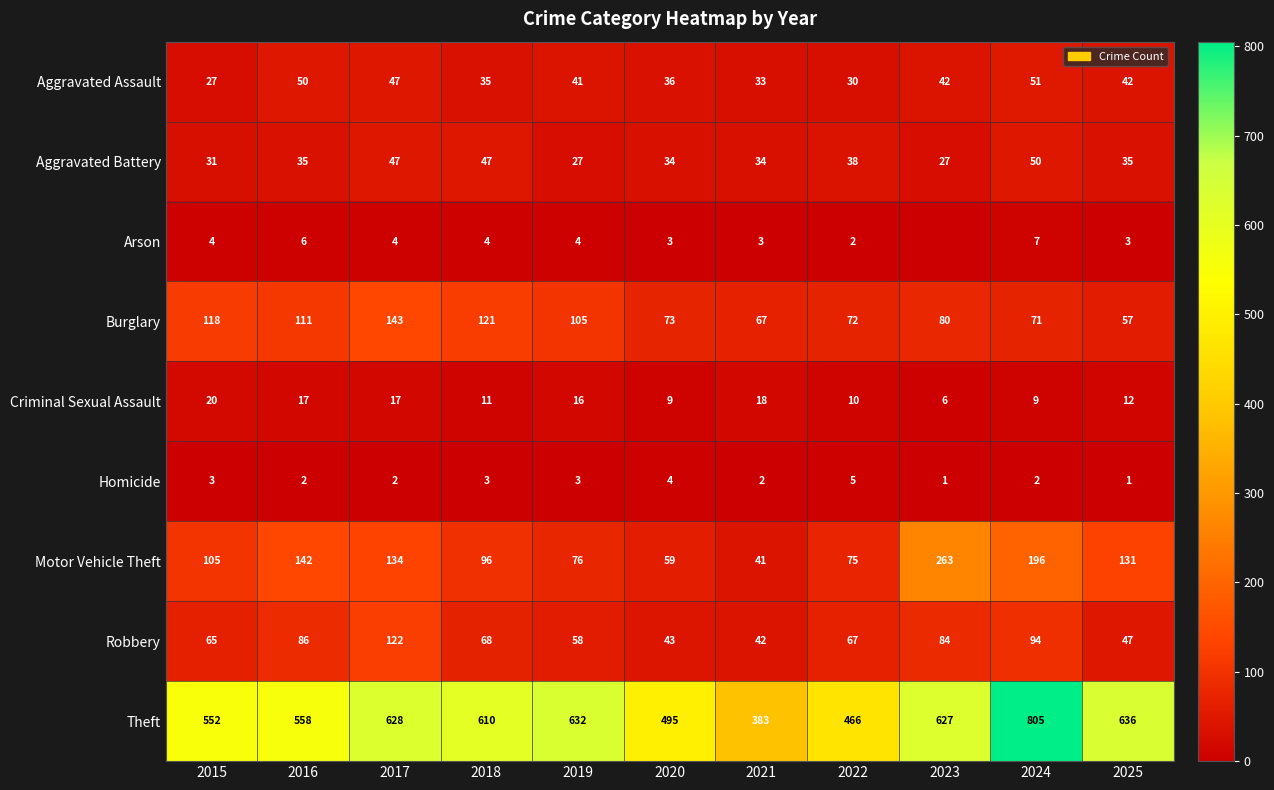

Where is Theft nearest to the value 594?

2018